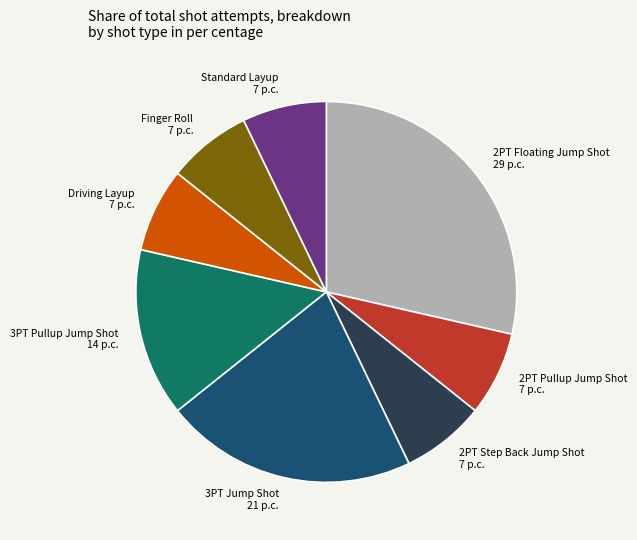

Is there any slice that represents more than half of the pie?

No